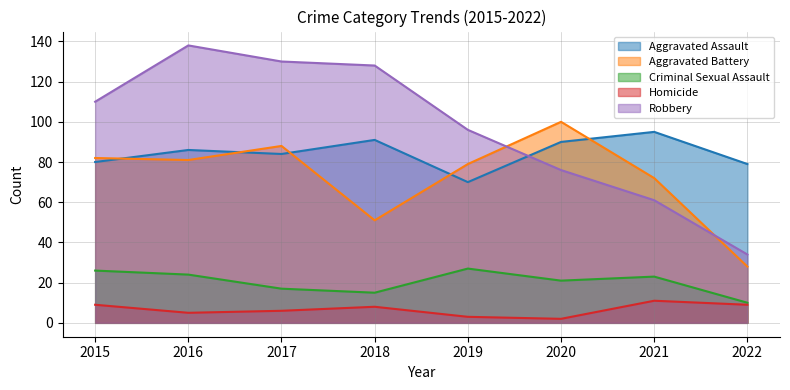

How many values in the Aggravated Assault series exceed 86?

3